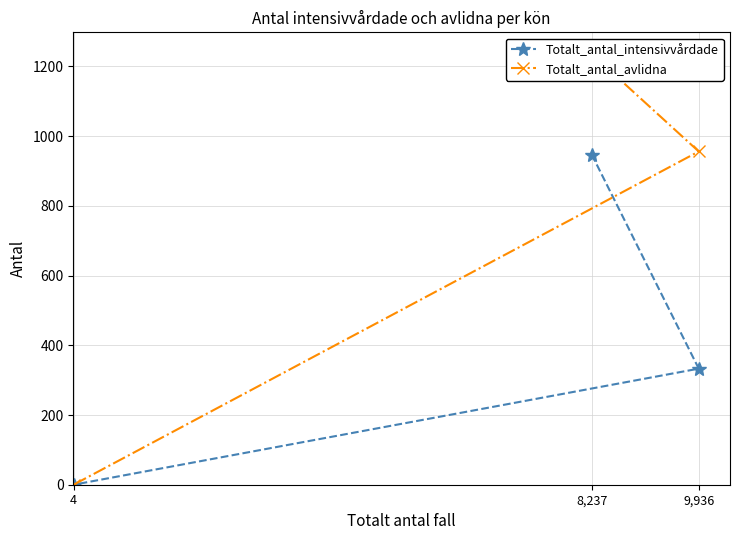

What are all the series names shown in the legend?

Totalt_antal_intensivvårdade, Totalt_antal_avlidna